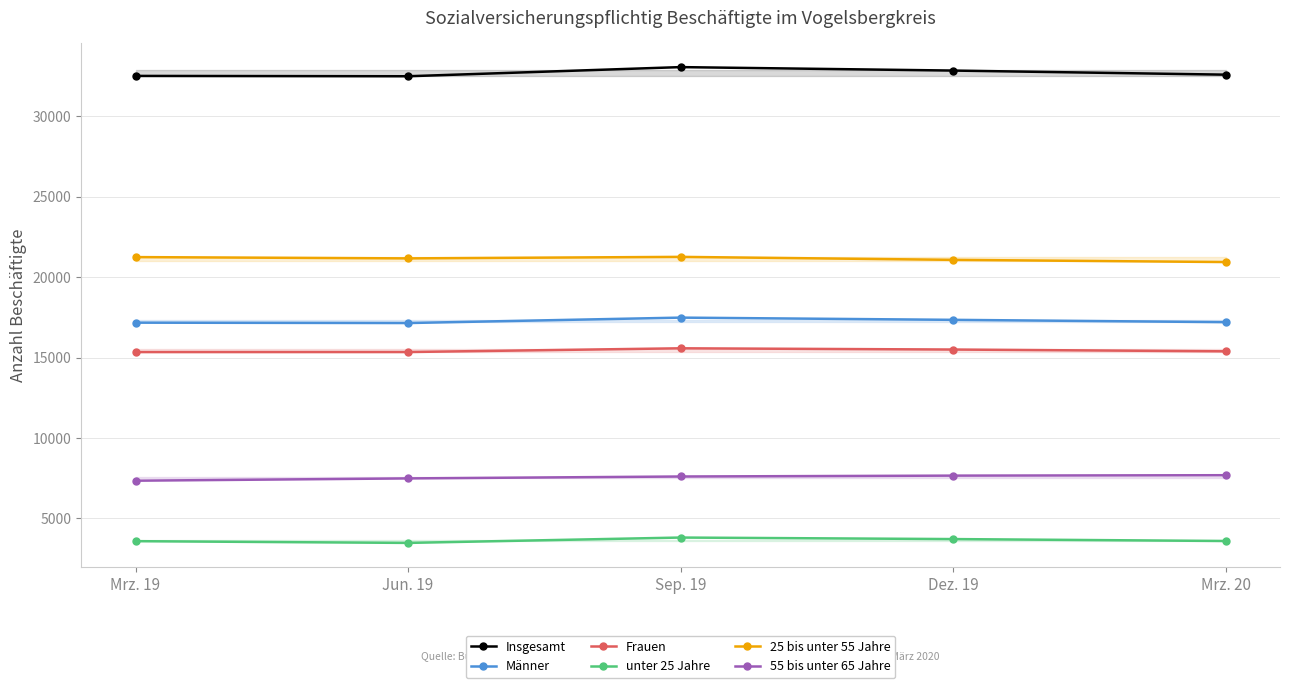

The value of Insgesamt at Jun. 19 is 32499. True or false?

True